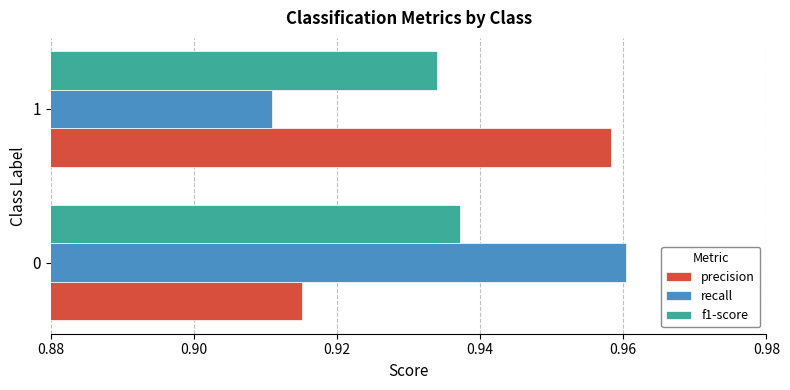

Which series has the widest spread of values?

recall